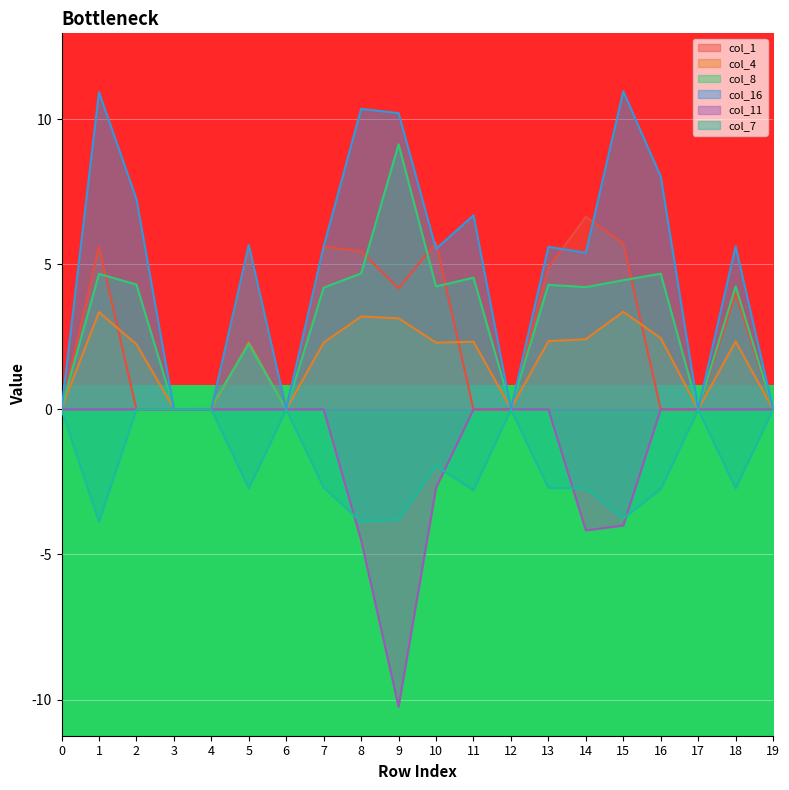

The col_1 series shows 0.0 at 0. True or false?

True